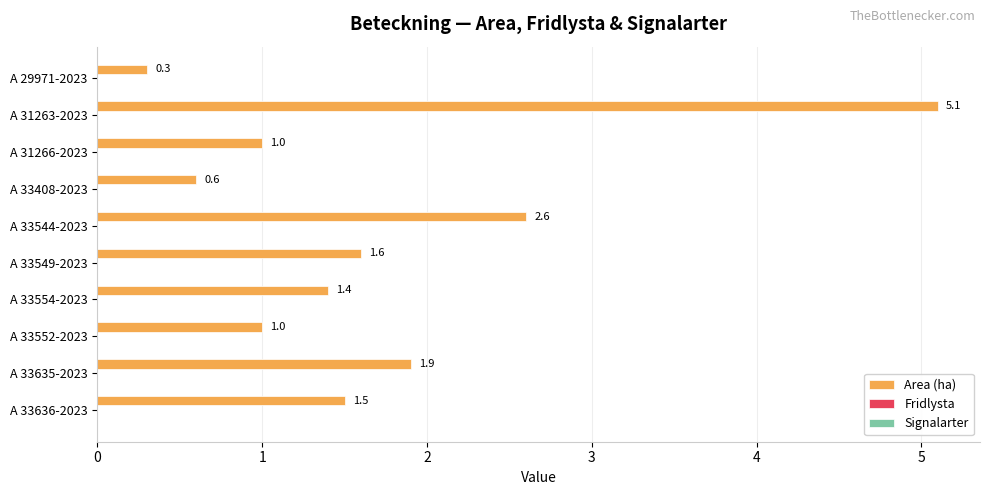

What is the greatest value displayed?

5.1